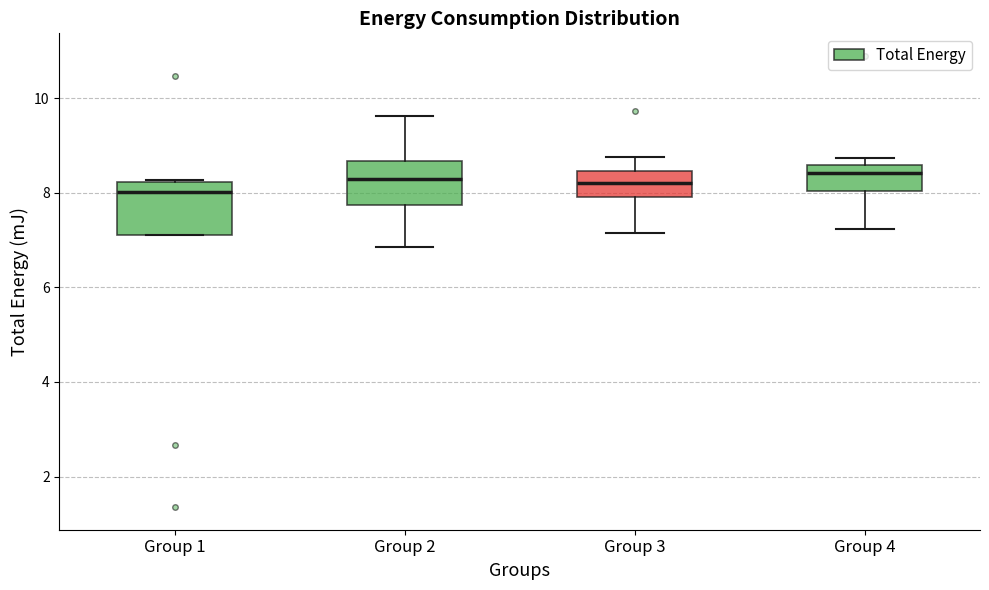

Reading left to right, read every box against the y-axis: the position of its median line, the range the box covers, and the ends of its whiskers. The values are not printed on the chart, so give them approximately, as read against the axis.

Group 1: median 8.0, box 7.2 to 8.2, whiskers 7.0 to 8.2
Group 2: median 8.2, box 7.8 to 8.6, whiskers 6.8 to 9.6
Group 3: median 8.2, box 8.0 to 8.4, whiskers 7.2 to 8.8
Group 4: median 8.4, box 8.0 to 8.6, whiskers 7.2 to 8.8